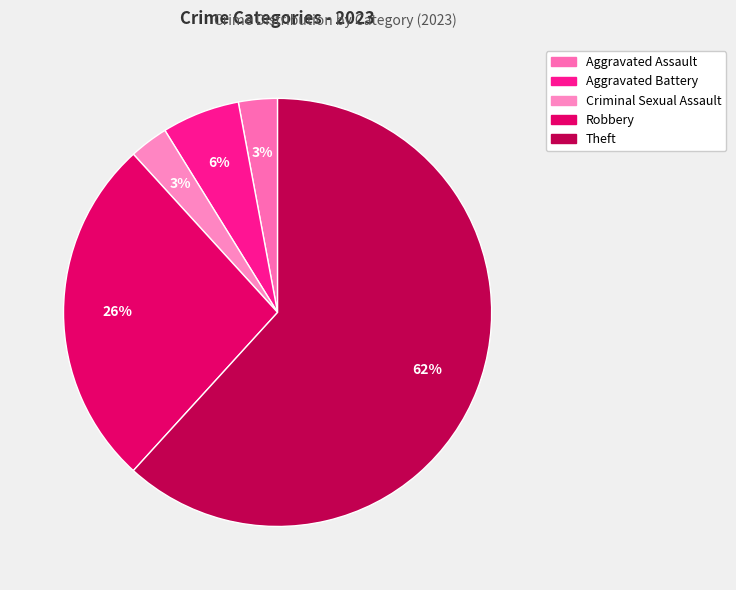

Which slice represents more than half of the pie?

Theft